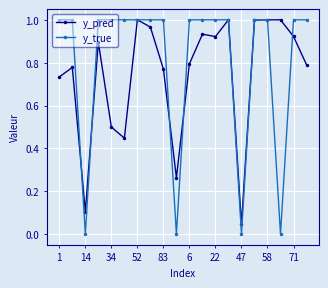

True or false: y_pred has more than 2 interior local peaks.

True